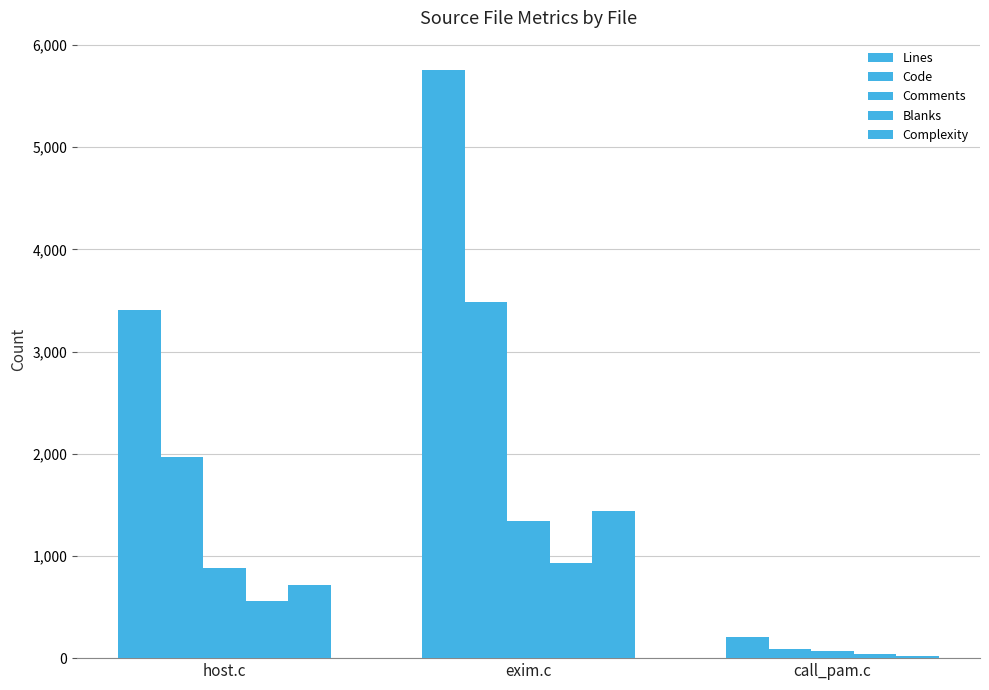

The value of Blanks at call_pam.c is 9. True or false?

False